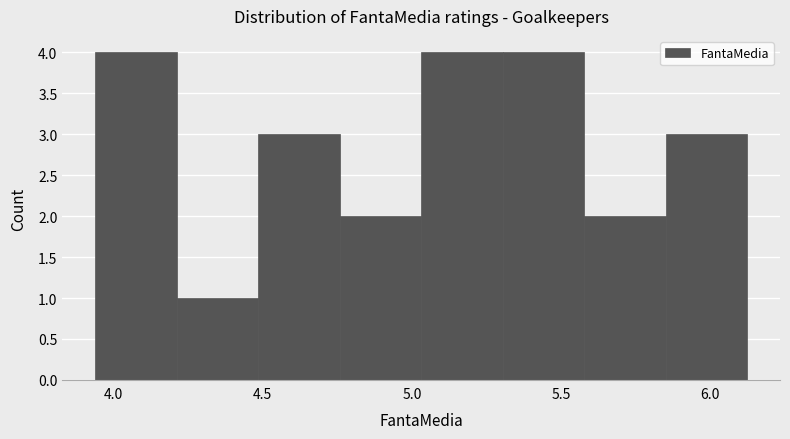

Reading left to right, list every bar in this chart as the range it spans on the x-axis followed by its height. Neither the bar edges nor the heights are printed on the chart, so give them approximately, as read against the axes.

3.95 to 4.20: 4
4.20 to 4.50: 1
4.50 to 4.75: 3
4.75 to 5.05: 2
5.05 to 5.30: 4
5.30 to 5.60: 4
5.60 to 5.85: 2
5.85 to 6.15: 3